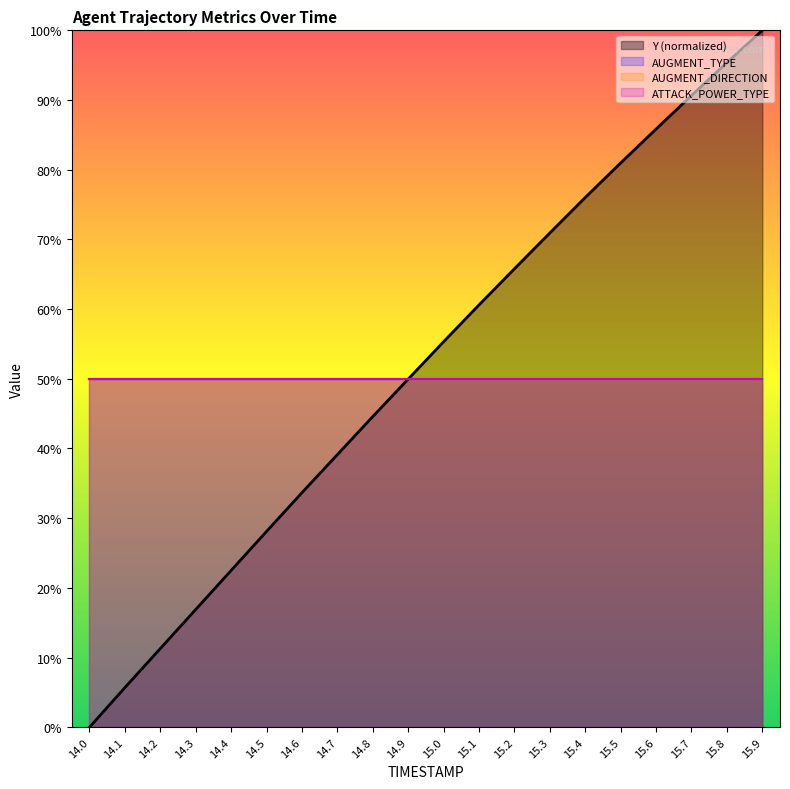

What is the approximate value of AUGMENT_DIRECTION at 14.3?

50.0